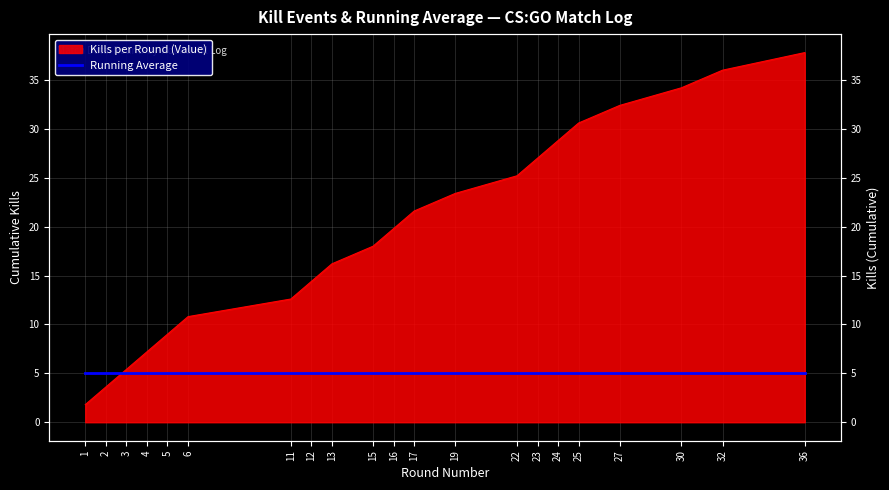

True or false: the data shows 27.0 at 23.

True